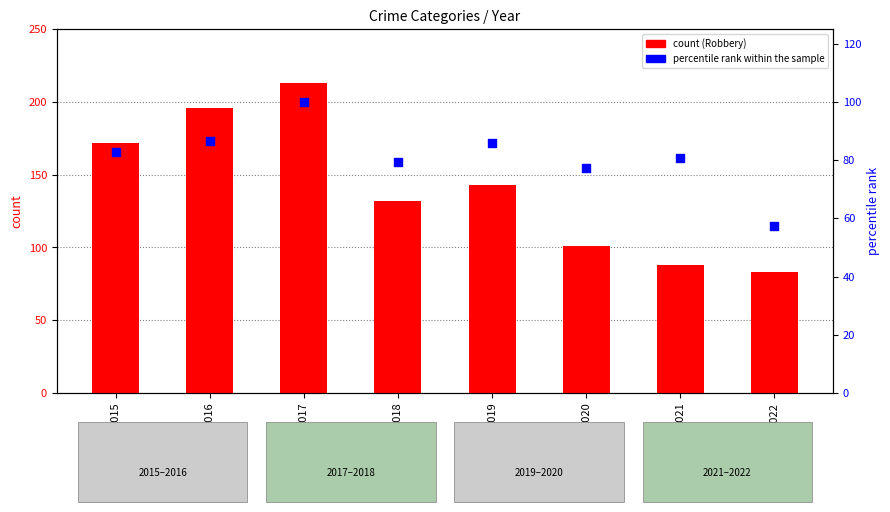

What are all the series names shown in the legend?

Robbery, percentile rank within the sample